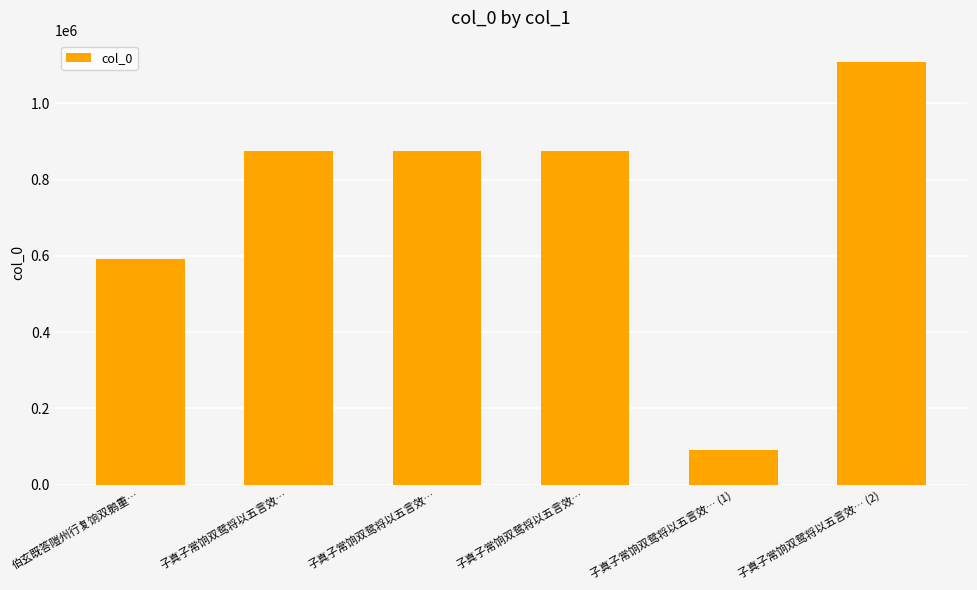

Rank the categories by value from lowest to highest.

子真子常饷双鸳将以五言效… (1), 伯玄既答隑州行复饷双鹅重…, 子真子常饷双鸳将以五言效…, 子真子常饷双鸳将以五言效…, 子真子常饷双鸳将以五言效…, 子真子常饷双鸳将以五言效… (2)